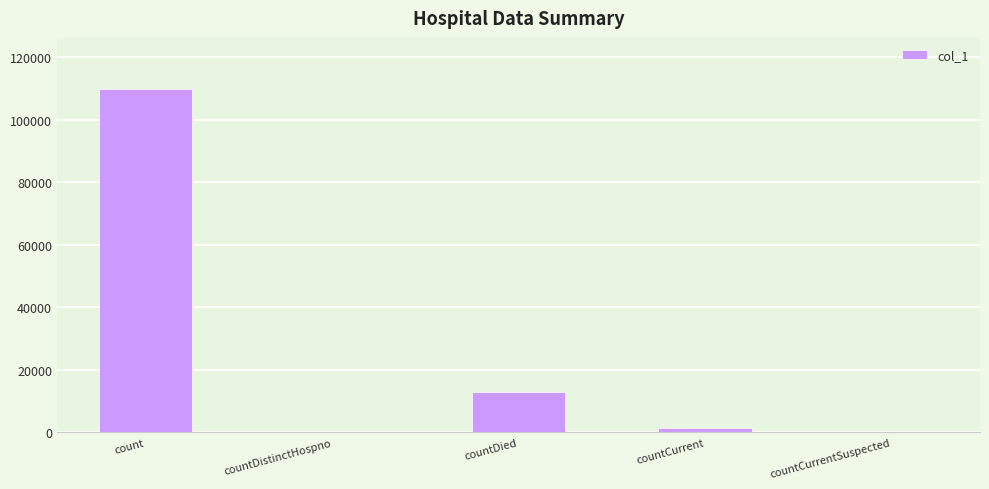

What is the sum of all values?

123916